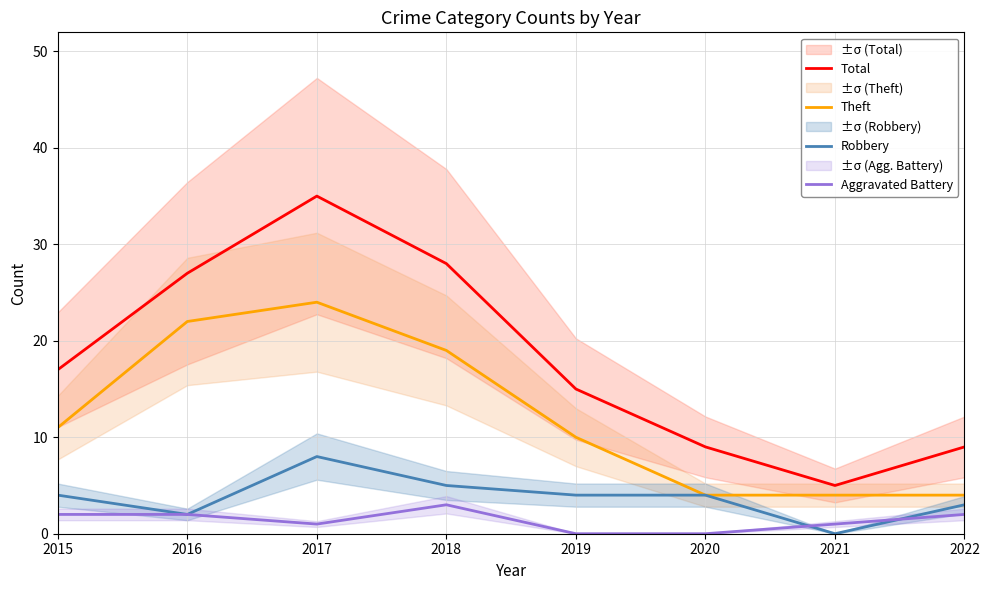

What is the average value of the Total series?

18